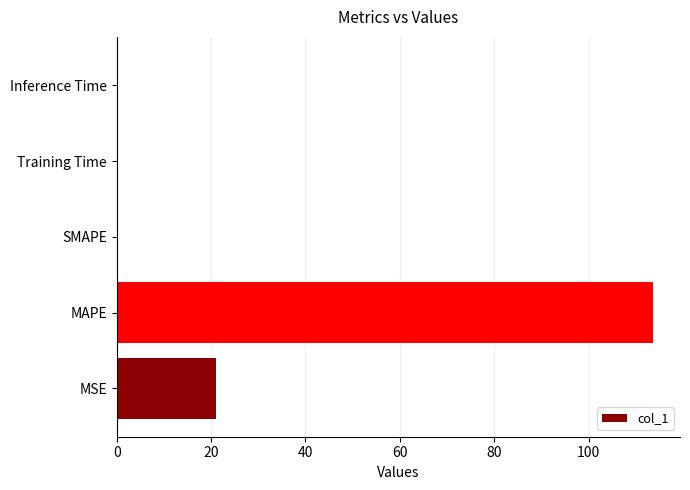

Is it true that the value at MAPE is 197.3?

False